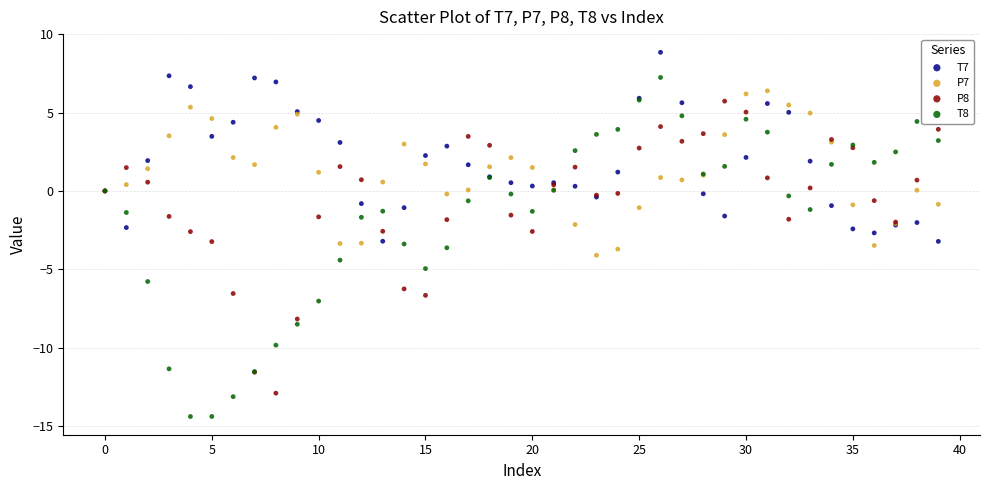

Which series contains the lowest Y value?

T8